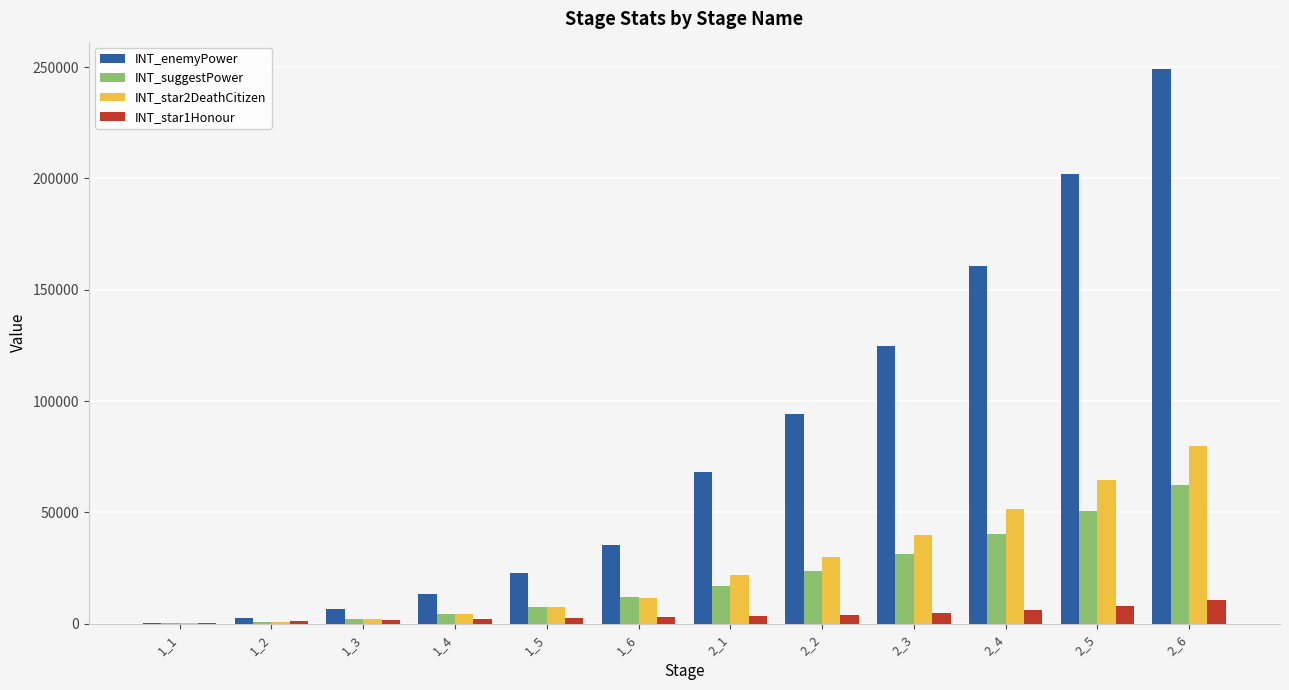

At which category is the sum across all series the highest?

2_6